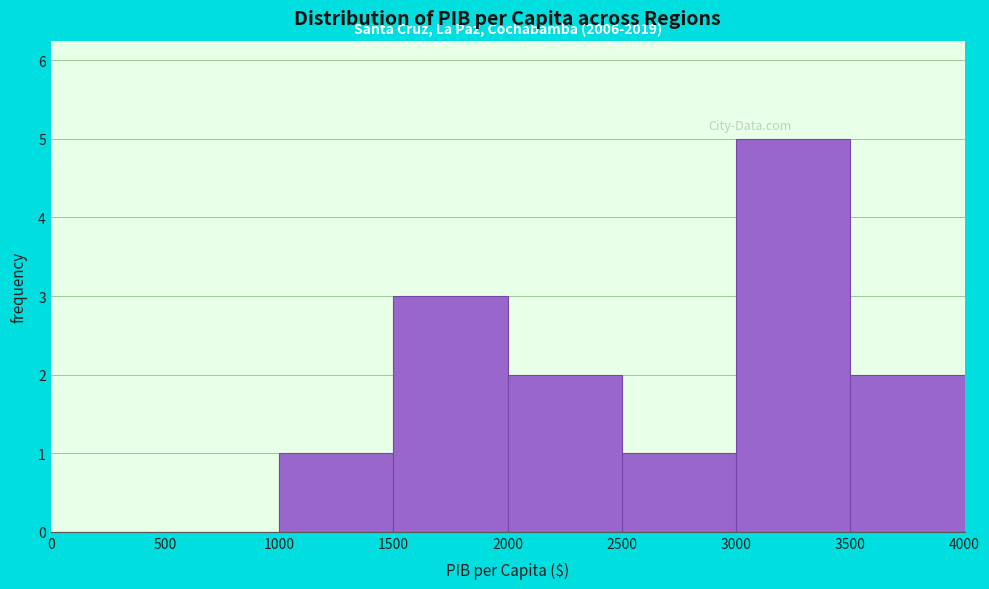

Which range on the x-axis has the tallest bar?

3000 to 3500